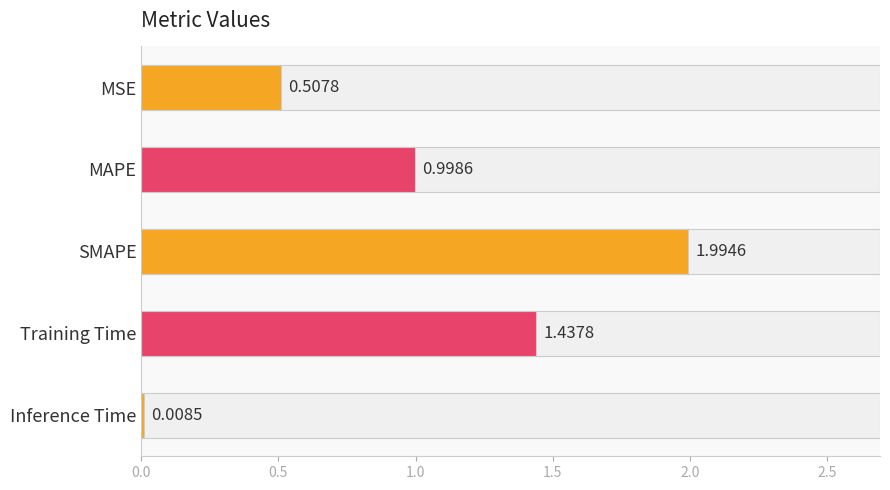

At which label is the value closest to 1?

MAPE